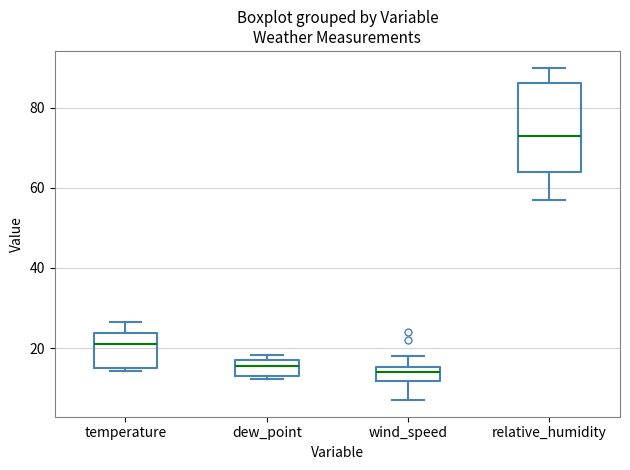

Which box is the tallest, from its lower edge to its upper edge?

relative_humidity